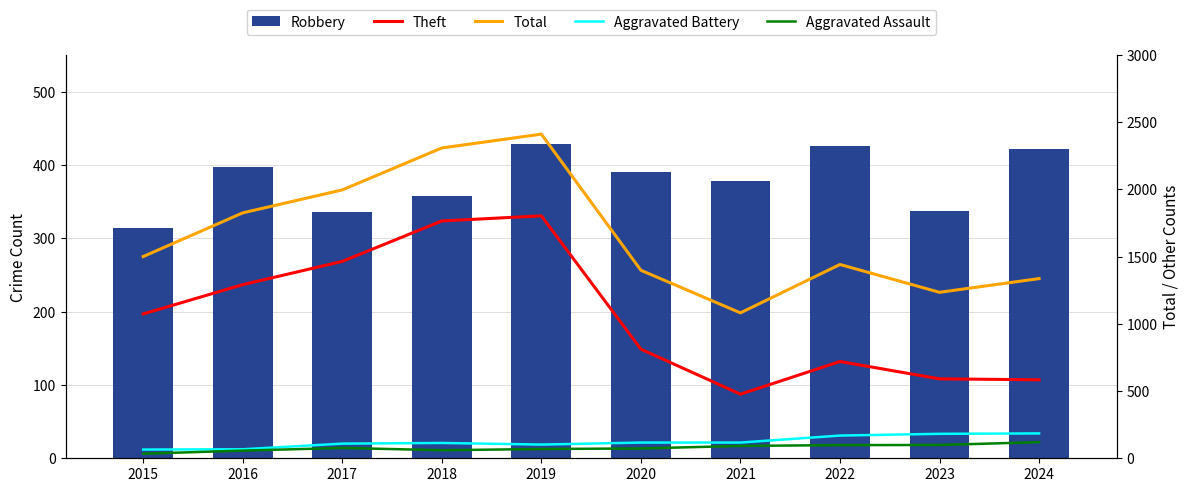

Does the chart contain any negative values?

No